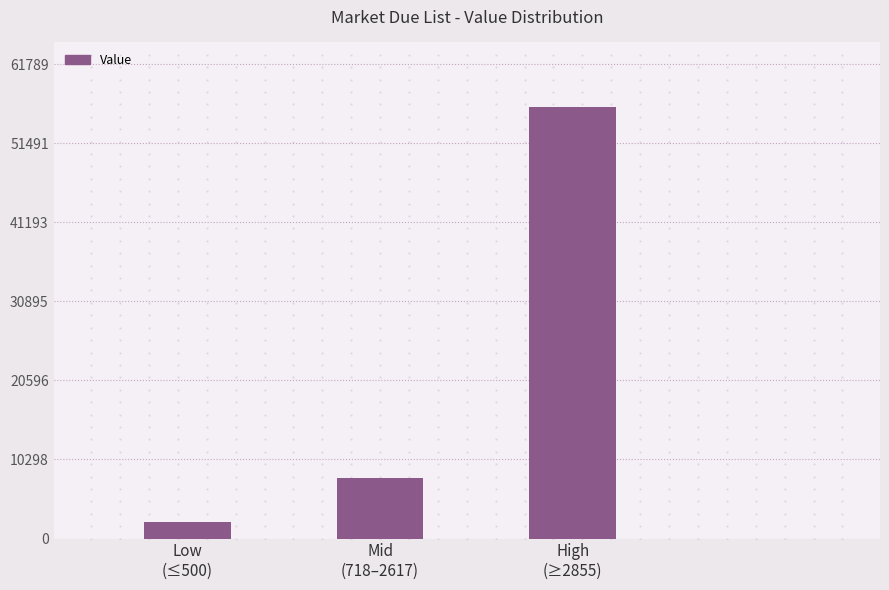

The chart shows a value of 78146 at High
(≥2855). True or false?

False